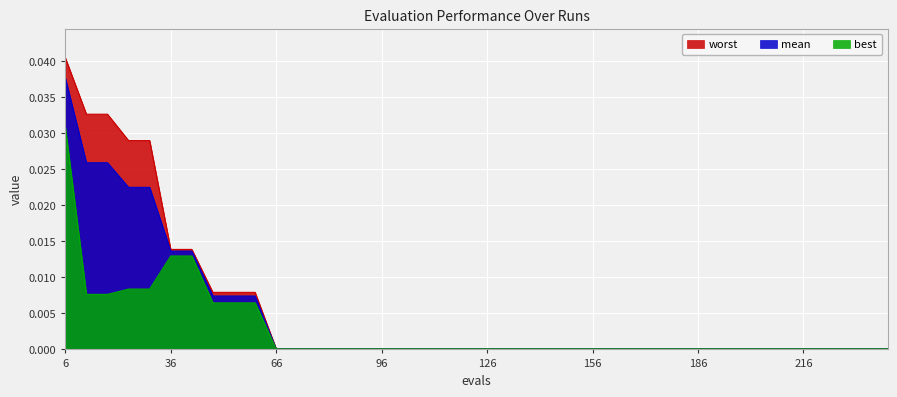

List the series in order of their peak value, highest first.

worst, mean, best